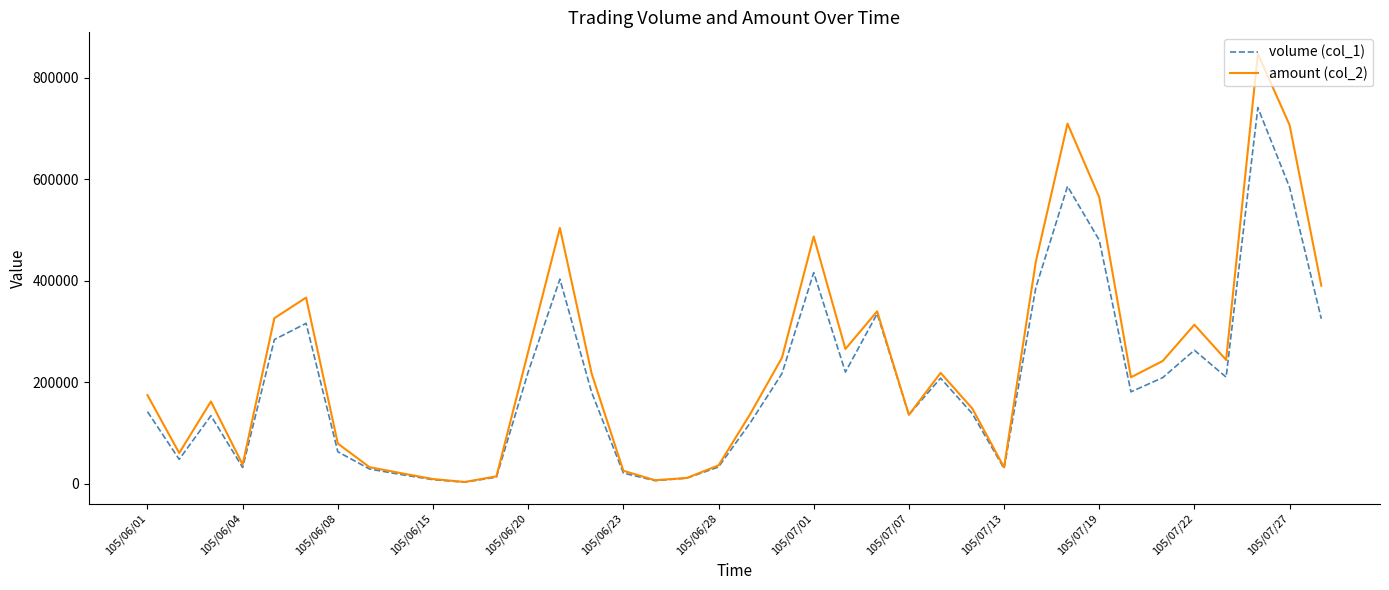

True or false: volume (col_1) has more than 2 interior local peaks.

True